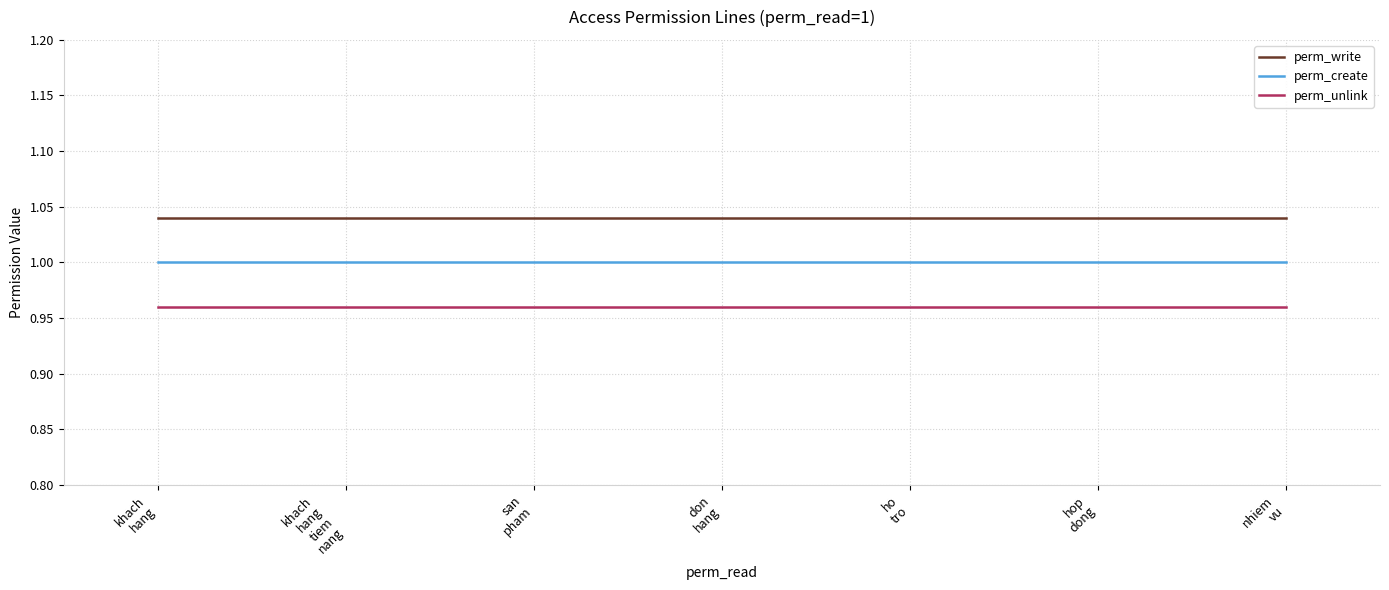

Which series has the largest total across all categories?

perm_write